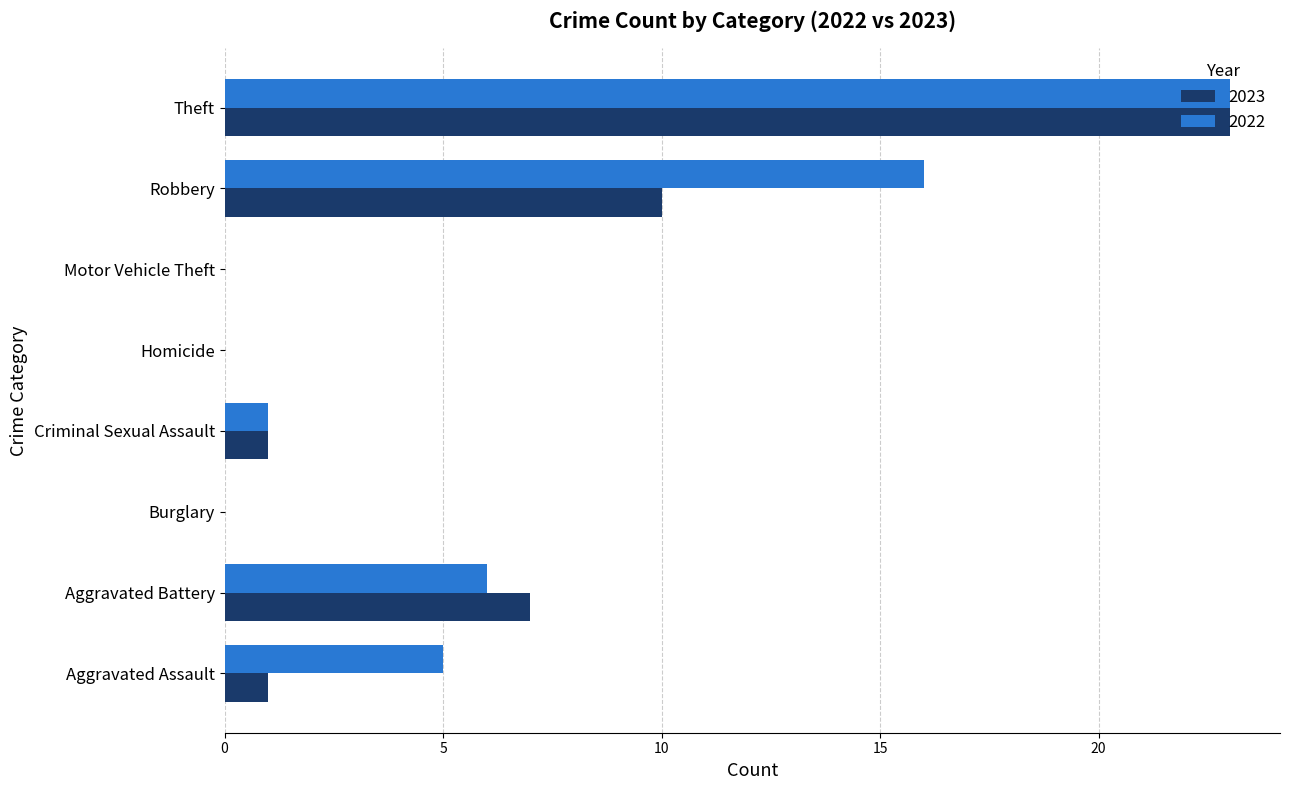

What is the sum of all 2023 values?

42